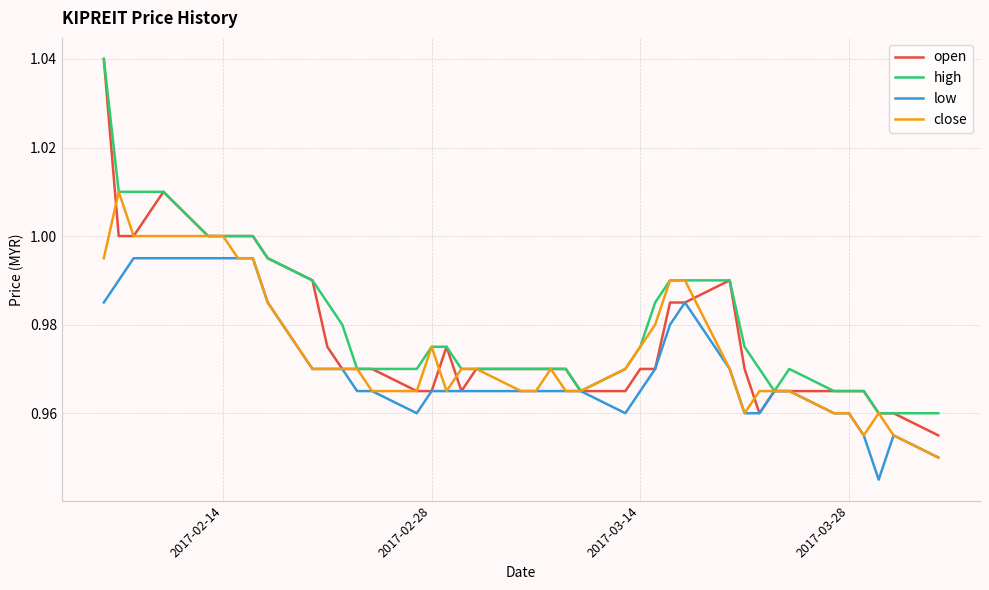

Which series has the largest range (max minus min)?

open